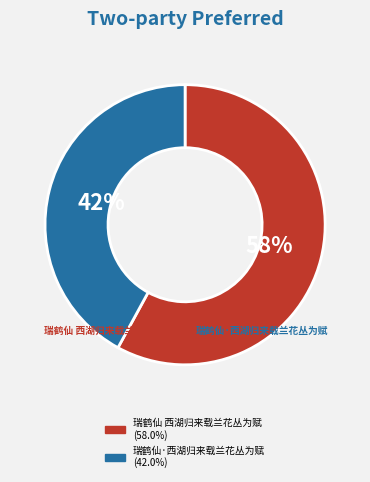

The 瑞鹤仙 西湖归来载兰花丛为赋 slice represents 72% of the pie. True or false?

False